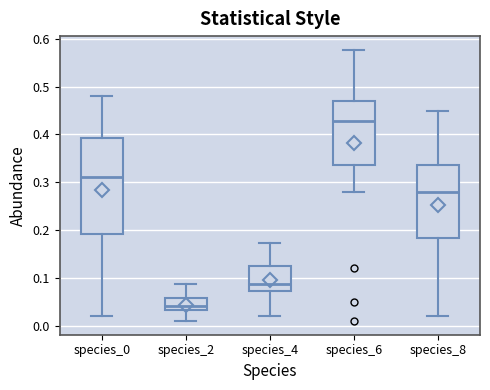

Reading left to right, read every box against the y-axis: the position of its median line, the range the box covers, and the ends of its whiskers. The values are not printed on the chart, so give them approximately, as read against the axis.

species_0: median 0.31, box 0.19 to 0.39, whiskers 0.02 to 0.48
species_2: median 0.04, box 0.03 to 0.06, whiskers 0.01 to 0.09
species_4: median 0.09, box 0.07 to 0.12, whiskers 0.02 to 0.17
species_6: median 0.43, box 0.34 to 0.47, whiskers 0.28 to 0.58
species_8: median 0.28, box 0.18 to 0.34, whiskers 0.02 to 0.45